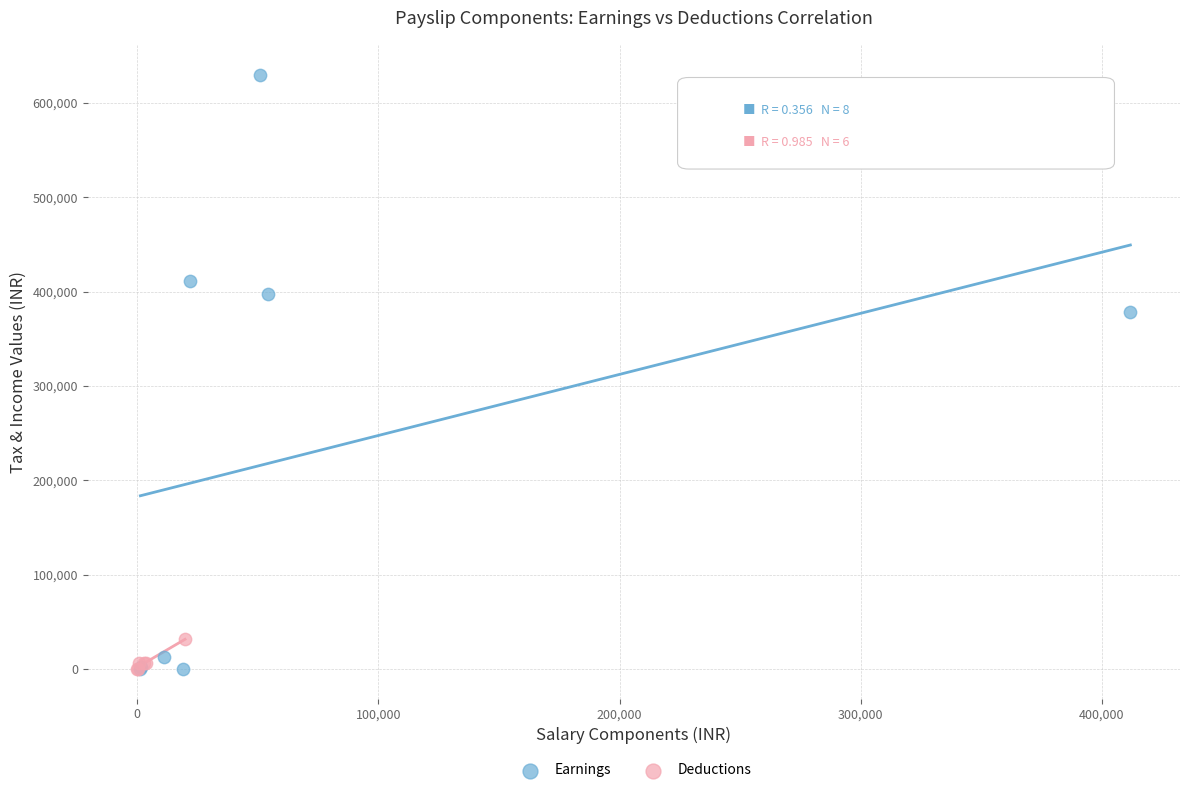

Which series reaches the maximum Y coordinate?

Earnings